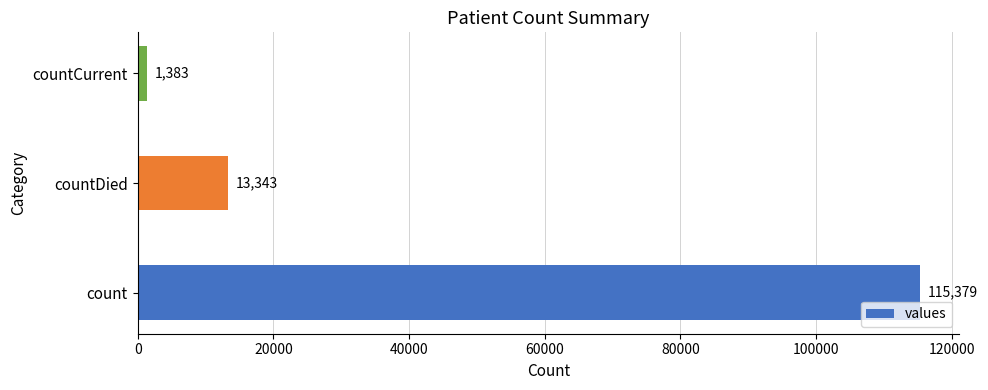

True or false: the data shows 13343 at countDied.

True